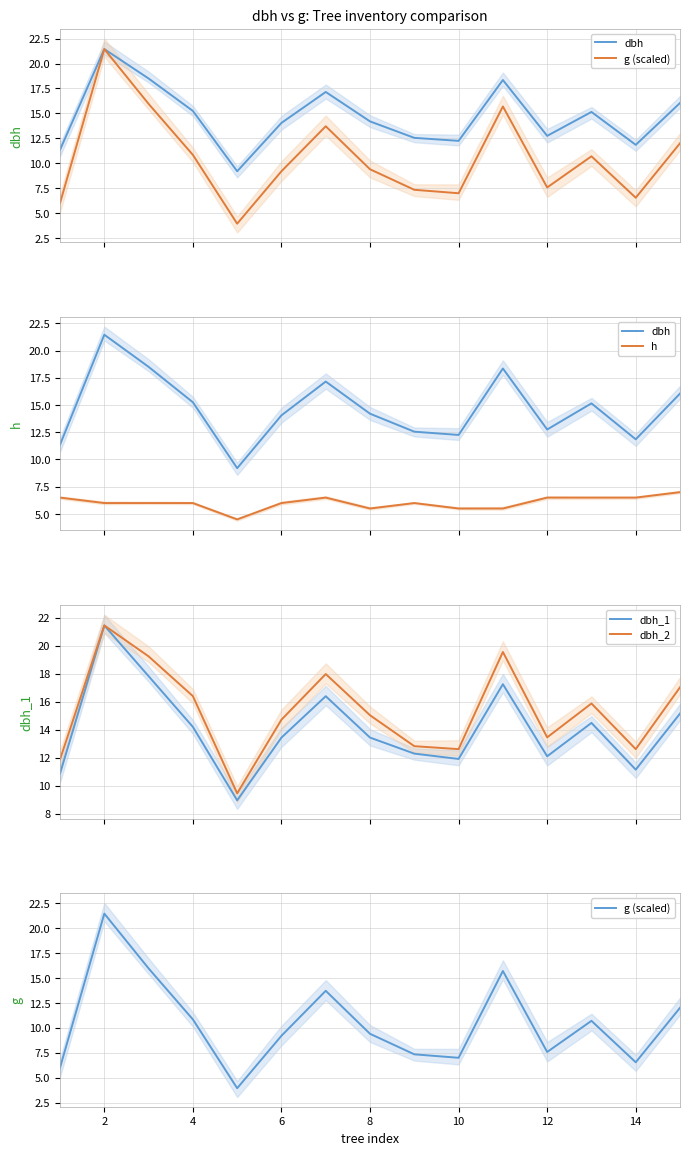

True or false: h and dbh_1 cross at least once.

False